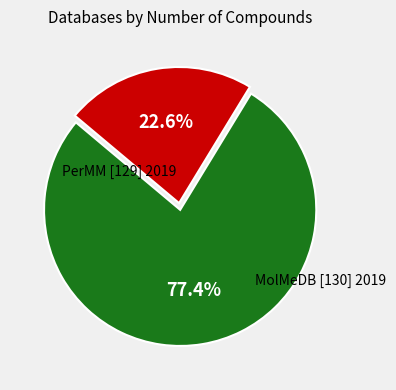

To the nearest percent, what is the average slice percentage?

50%